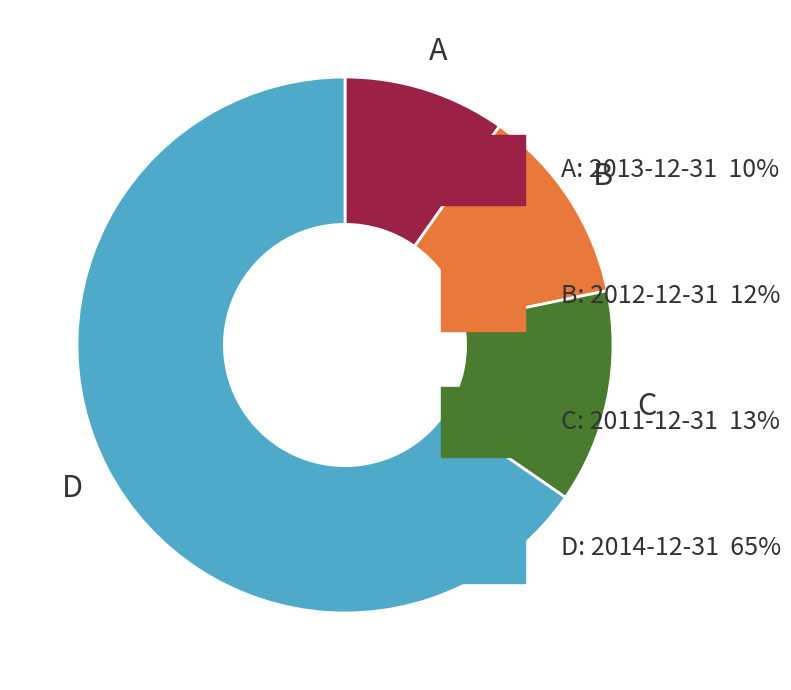

Does any single category account for the majority?

Yes